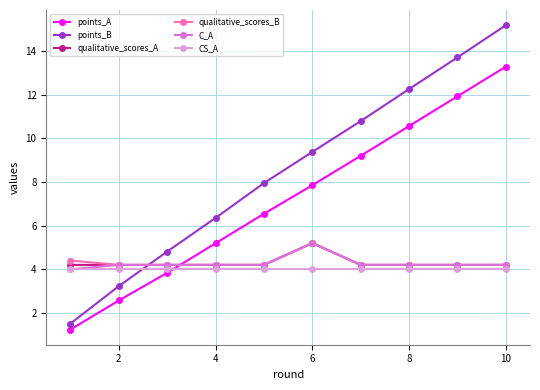

True or false: points_A and points_B cross at least once.

False